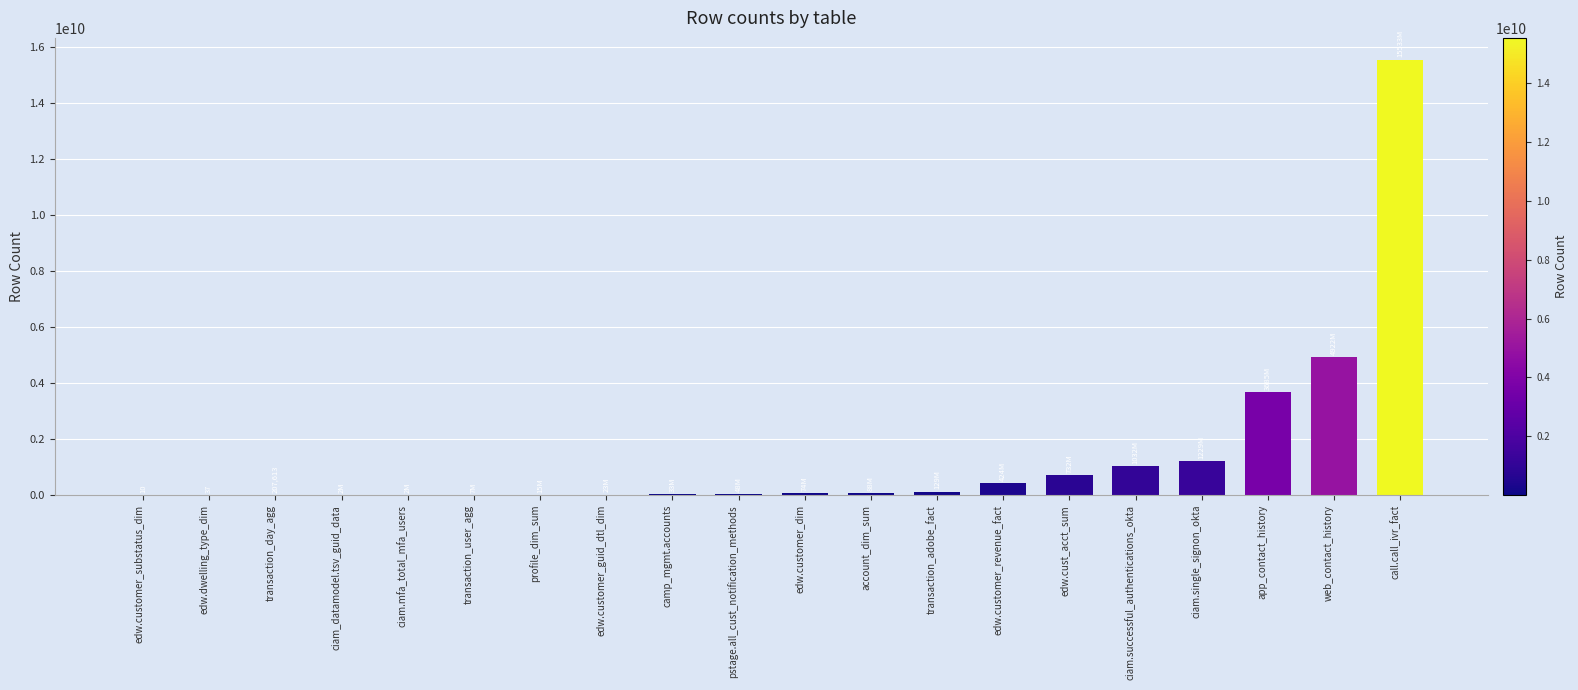

At which label is the value closest to 7766552185?

web_contact_history